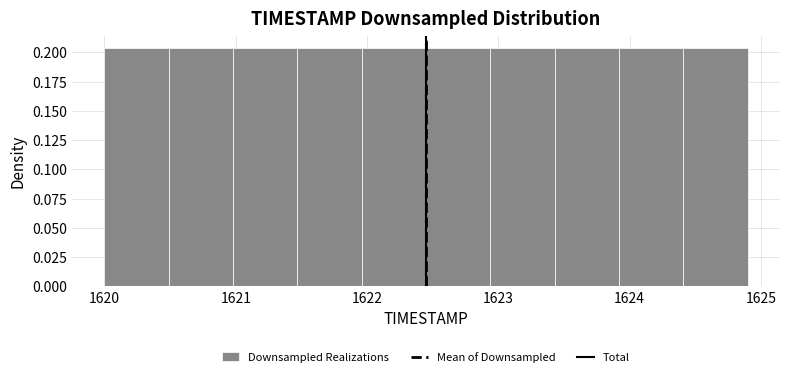

What is the height of the bar covering 1622.94 to 1623.43 on the x-axis? Neither the bar edges nor the heights are printed on the chart, so give them approximately, as read against the axes.

0.205